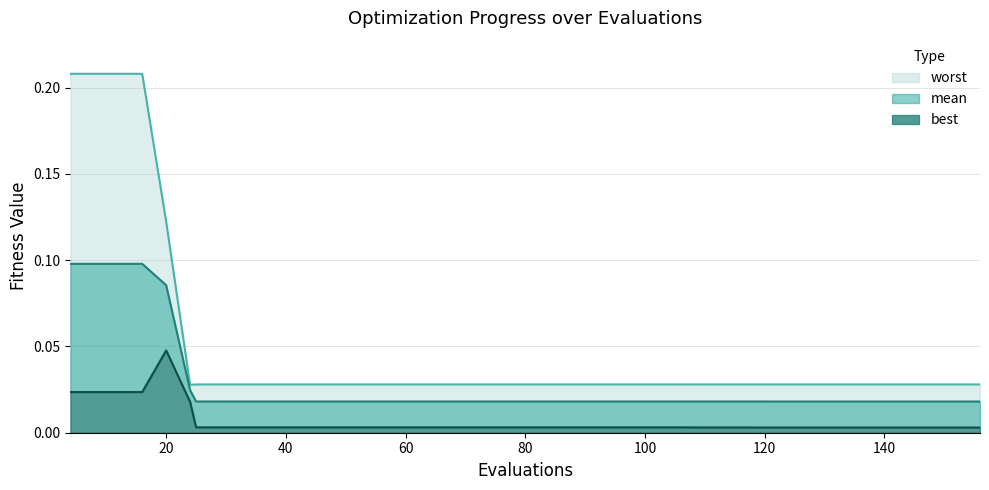

List the series in order of their overall mean, highest first.

worst, mean, best